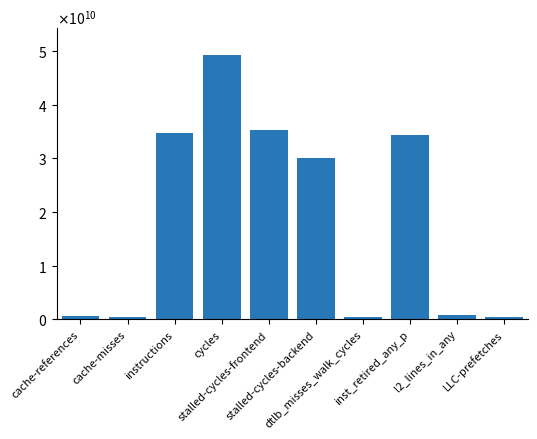

Are the bars horizontal?

No